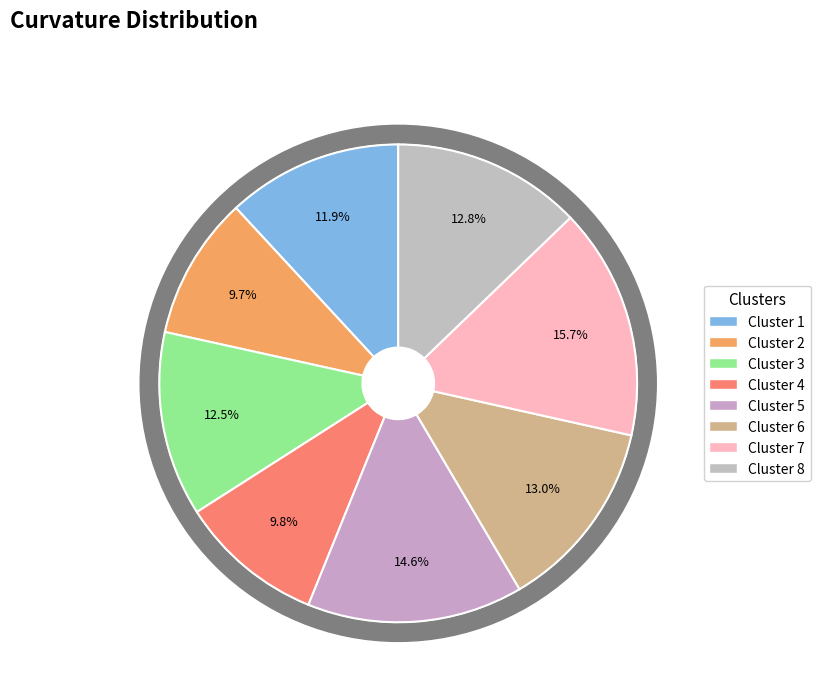

Rank the categories by value from highest to lowest.

Cluster 7, Cluster 5, Cluster 6, Cluster 8, Cluster 3, Cluster 1, Cluster 4, Cluster 2